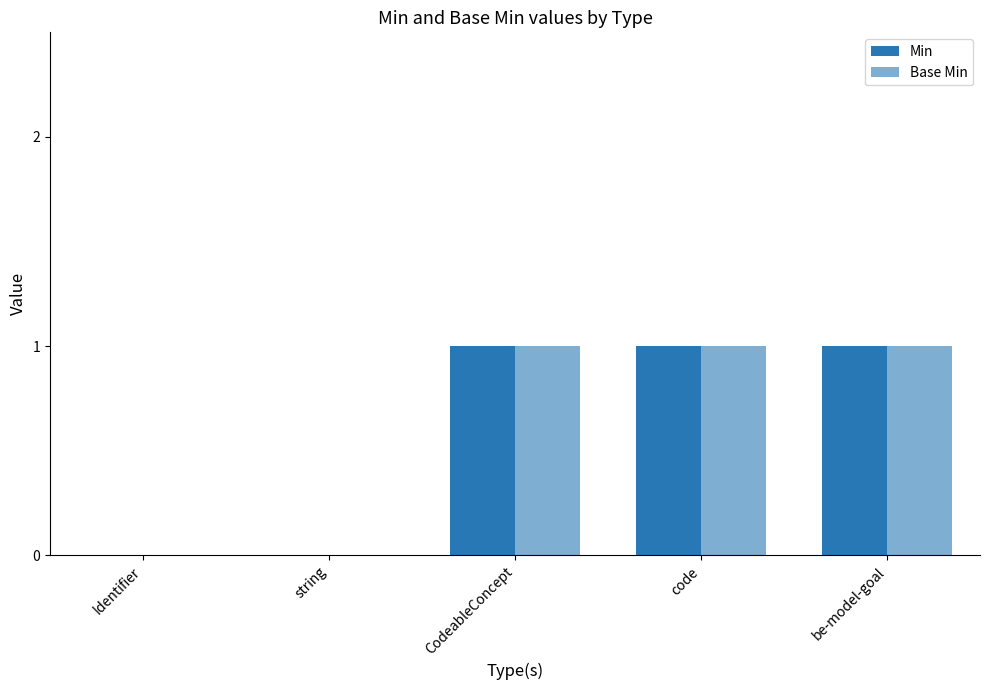

Reading left to right, what are all the values shown in this chart?

Min: 0	0	1	1	1
Base Min: 0	0	1	1	1